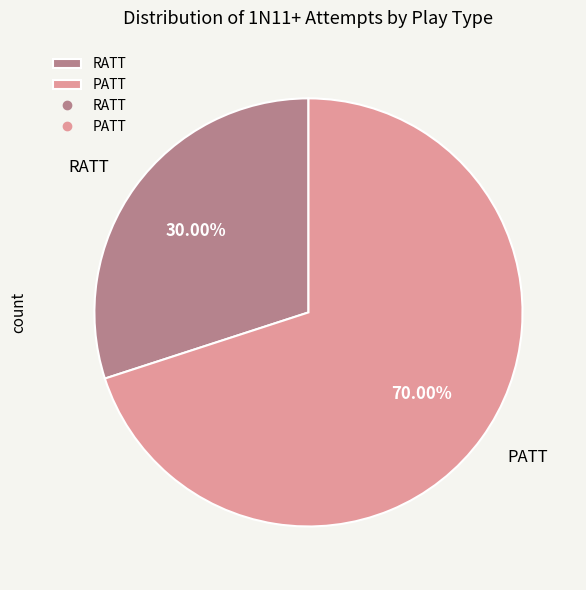

To the nearest percent, what is the difference between the largest and smallest slice percentages?

40%